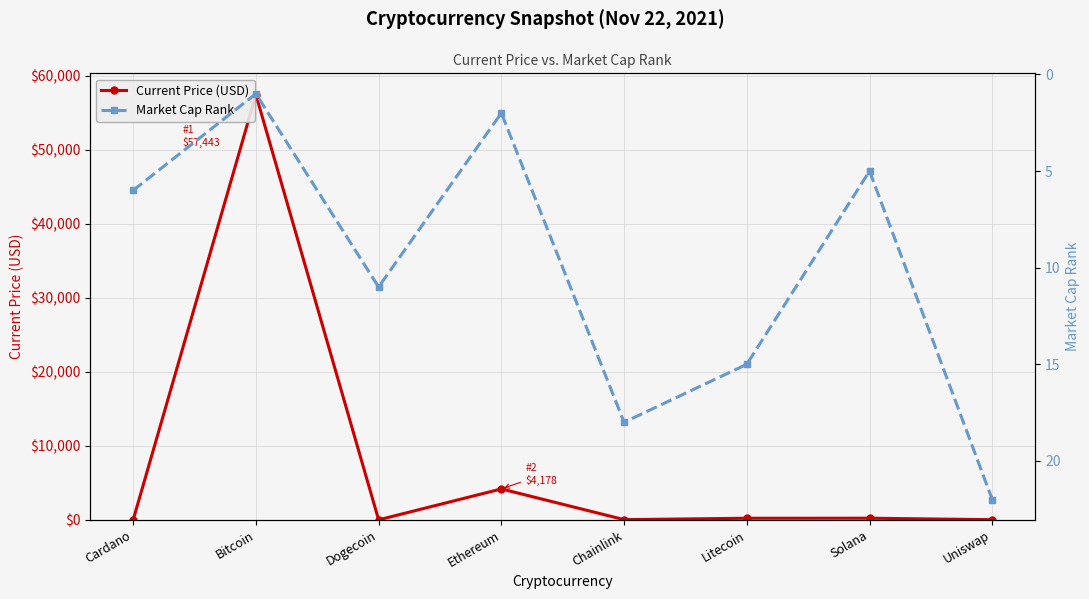

What is the difference between the maximum and minimum values in the Current Price (USD) series?

57442.8